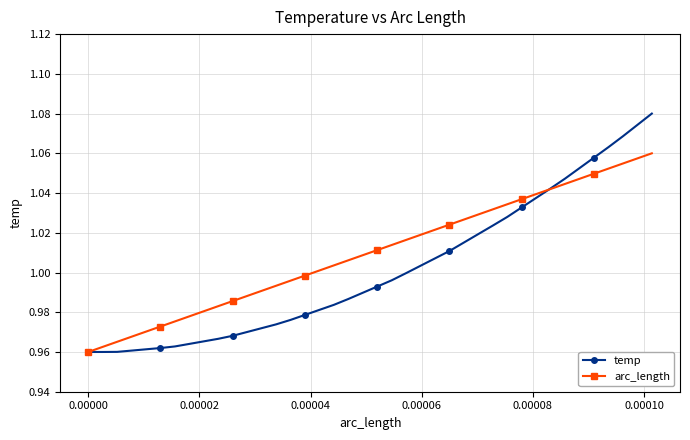

List the series in order of their overall mean, highest first.

arc_length, temp